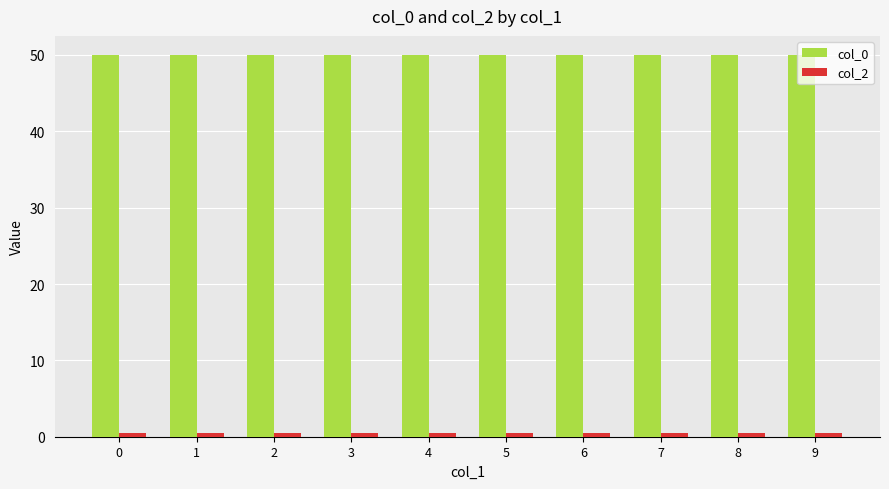

Does the chart contain stacked bars?

No